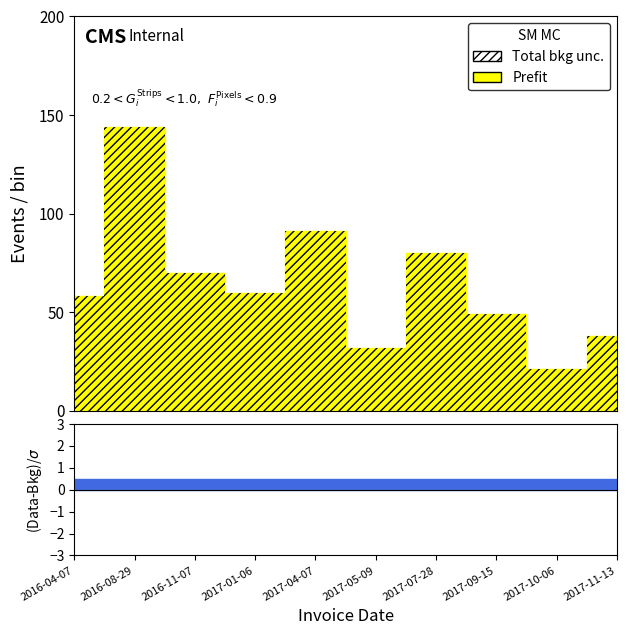

How many points are lower than both their immediate neighbors (excluding endpoints)?

3